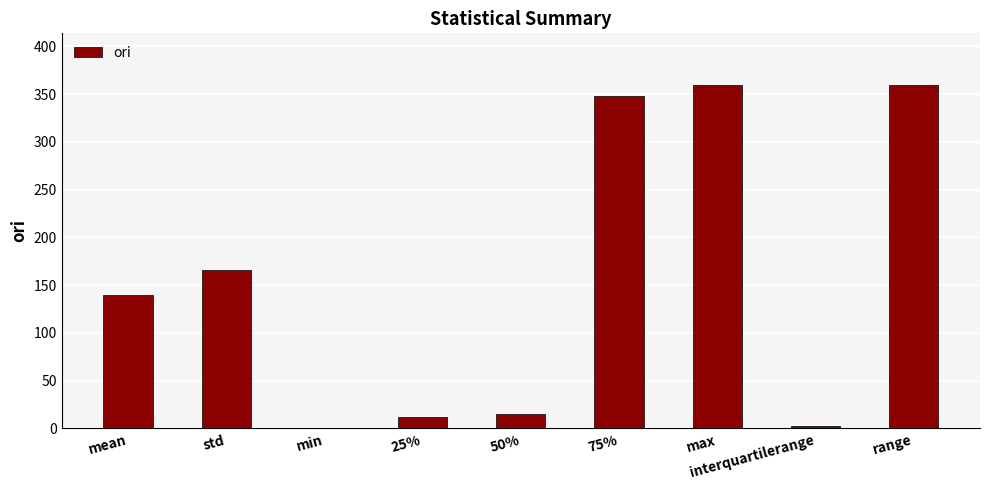

Reading right to left, transcribe all the data shown in this chart.

range=359.6	interquartilerange=3.0	max=359.6	75%=347.5	50%=14.7	25%=11.7	min=0.1	std=165.9	mean=140.1